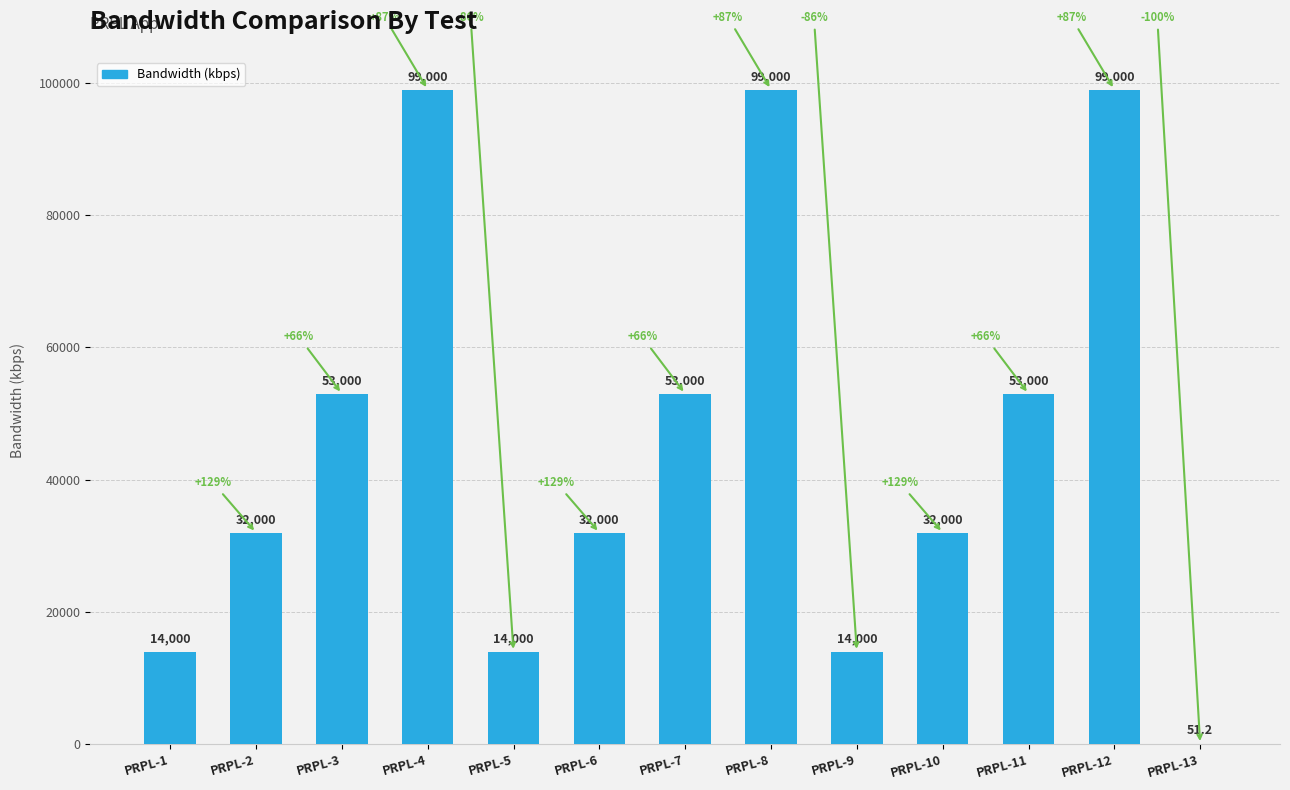

Is it true that the value at PRPL-8 is 99000.0?

True